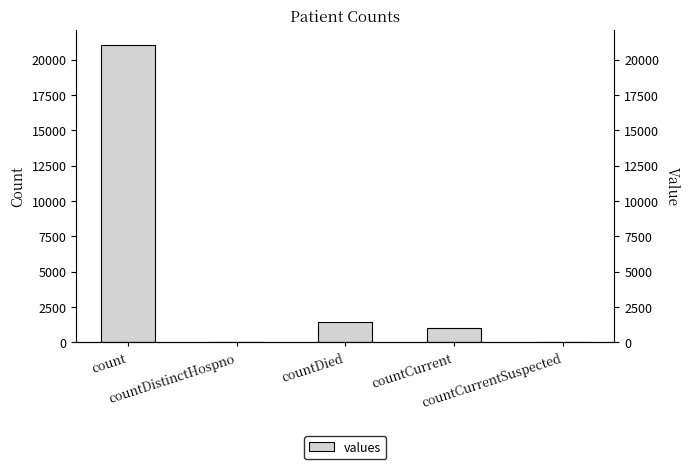

List the labels in order of value, largest first.

count, countDied, countCurrent, countDistinctHospno, countCurrentSuspected